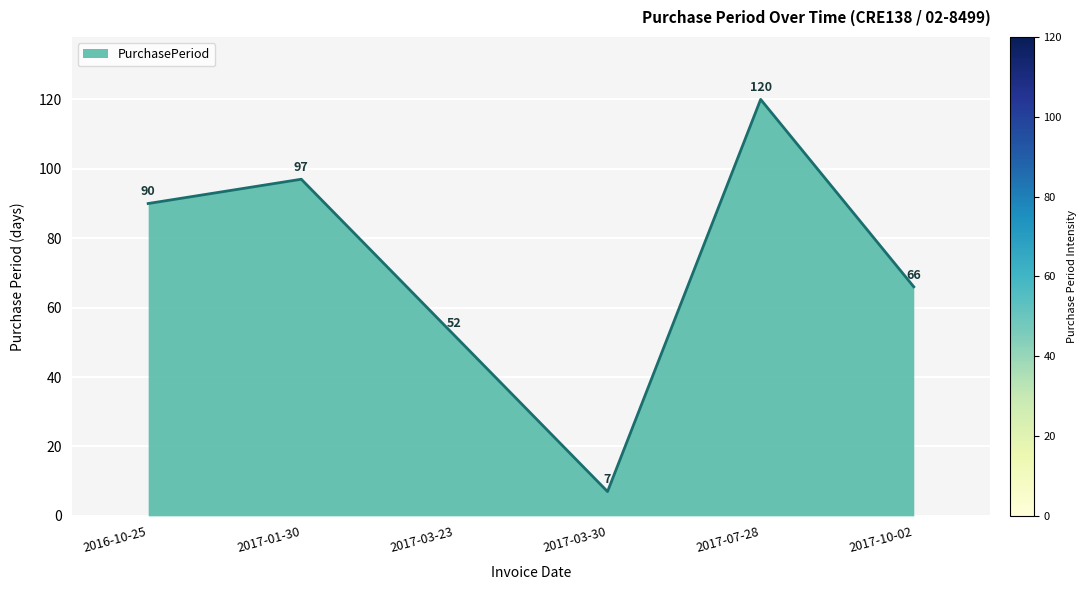

What is the difference between the maximum and minimum values?

113